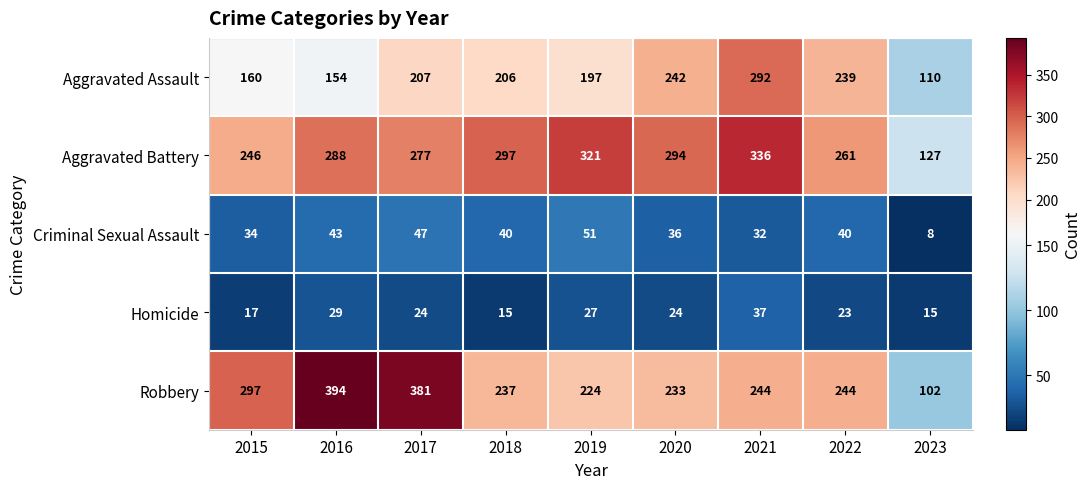

What is the difference between the highest and lowest values at 2020?

270